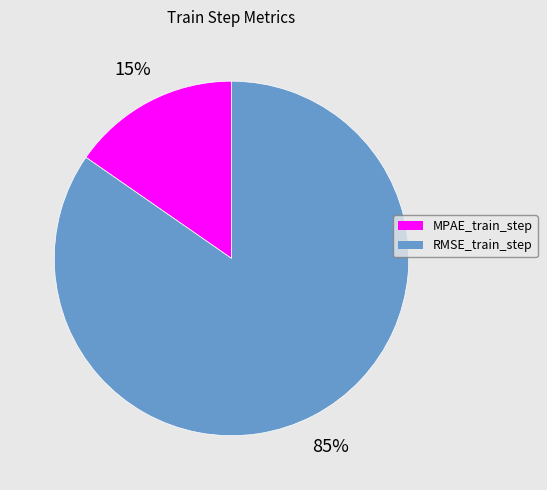

How many segments does this pie chart have?

2